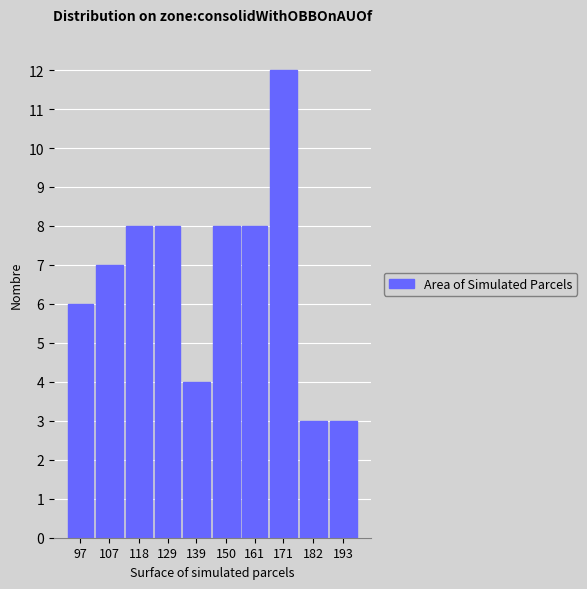

Reading left to right, list all the values displayed in this chart.

97=6	107=7	118=8	129=8	139=4	150=8	161=8	171=12	182=3	193=3